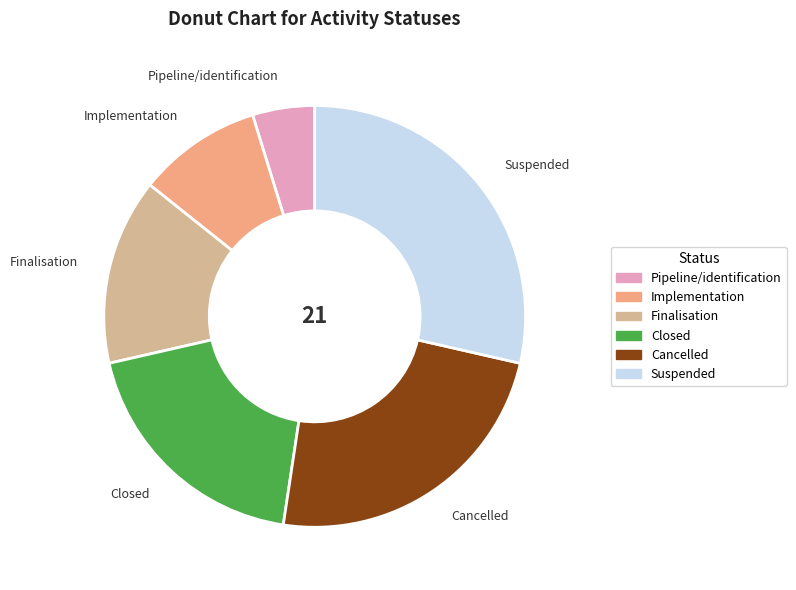

Combined, do Finalisation and Suspended account for over 50%?

No